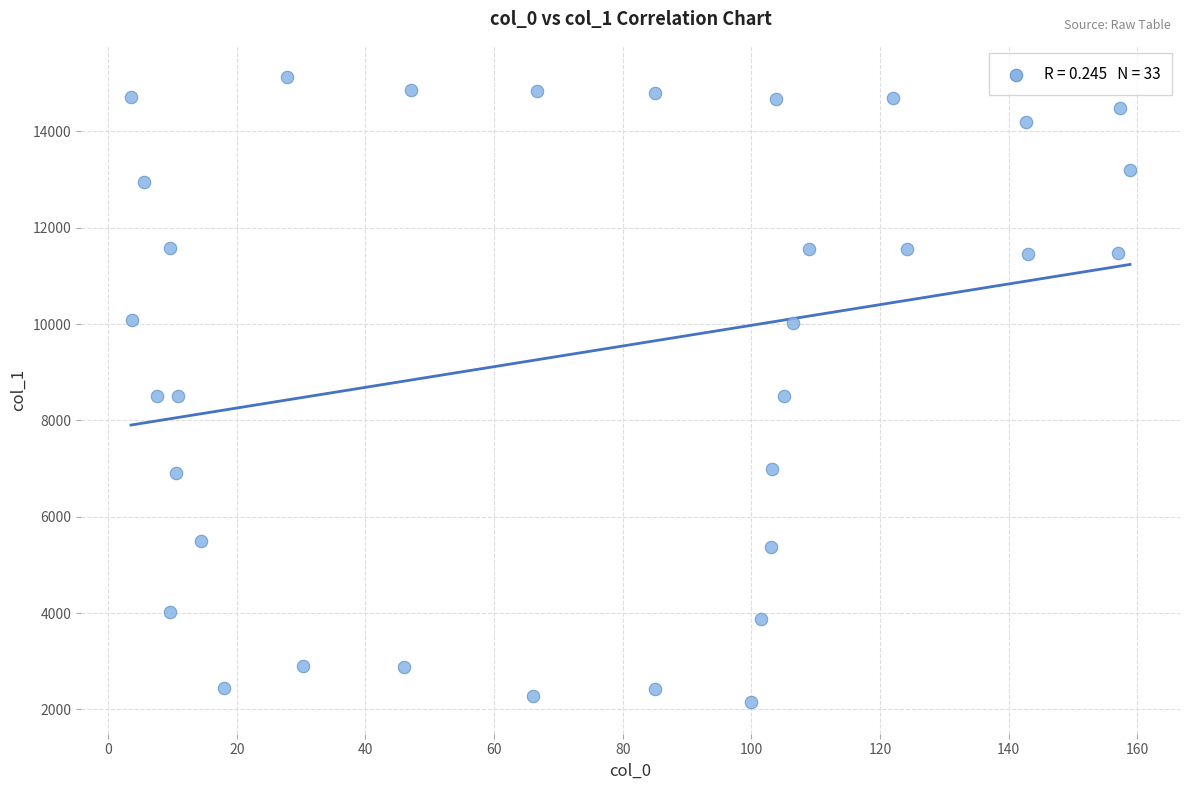

What is the range of Y values (max minus min)?

12983.2